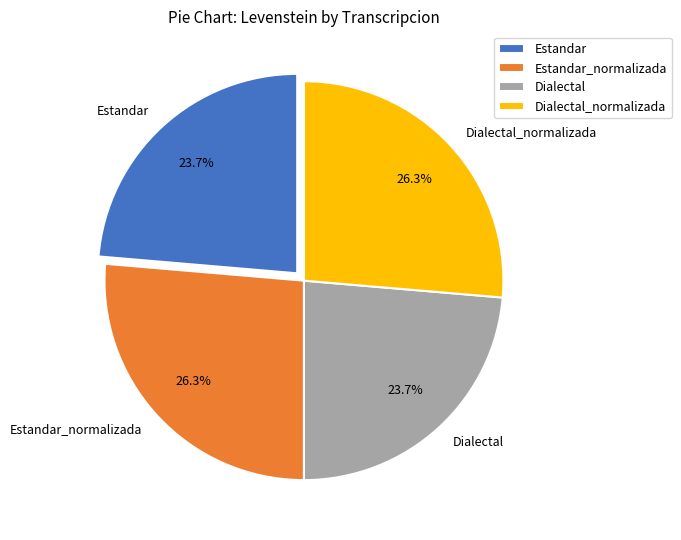

What is the total percentage of Dialectal and Dialectal_normalizada?

50.0%